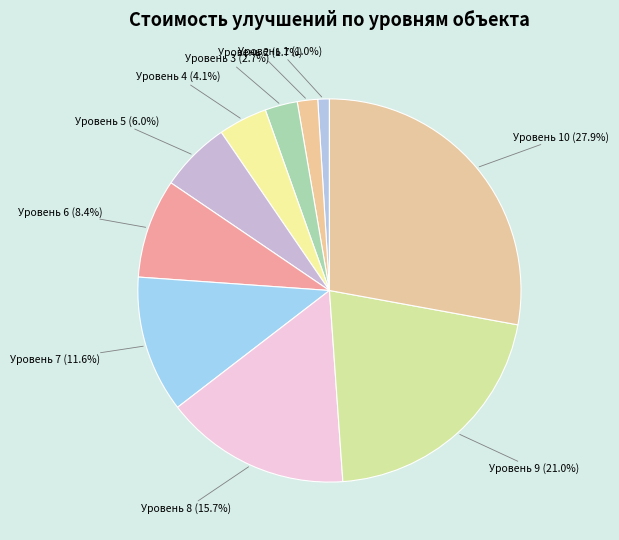

Does Уровень 4 (4.1%) account for over 50% of the chart?

No